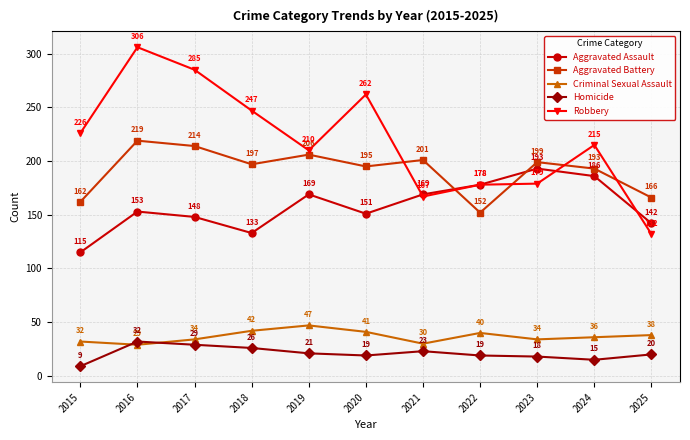

What are all the series names shown in the legend?

Aggravated Assault, Aggravated Battery, Criminal Sexual Assault, Homicide, Robbery